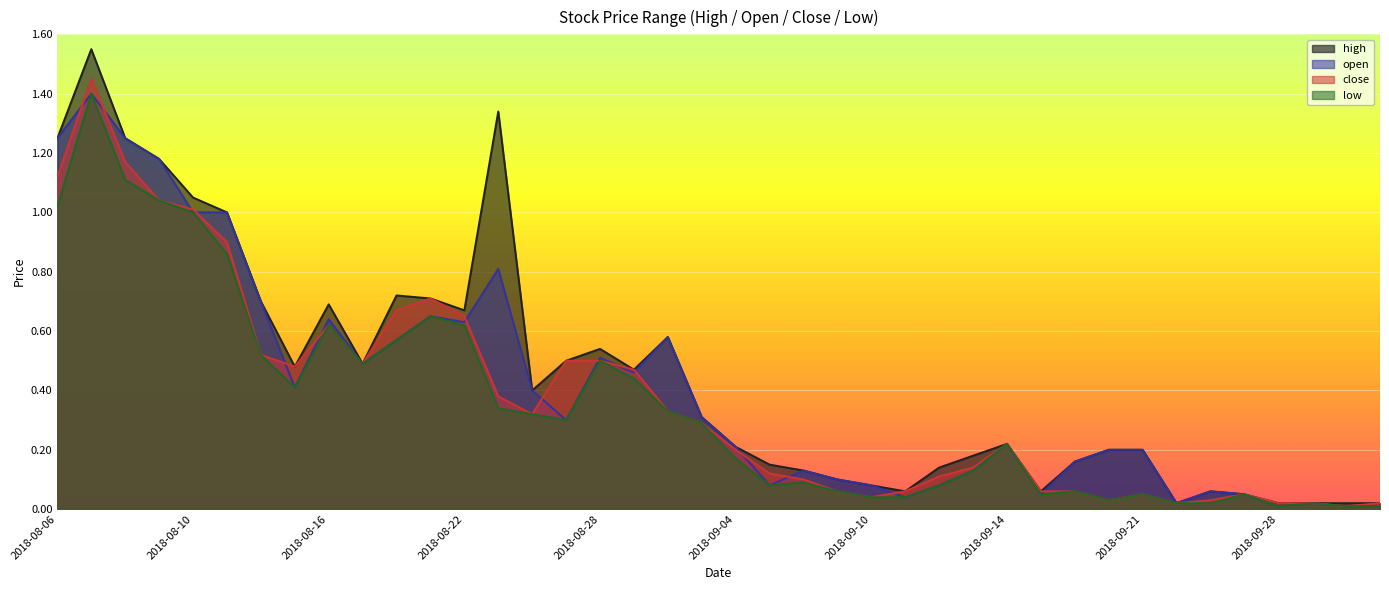

In high, how many points are lower than both neighbors (excluding endpoints)?

8